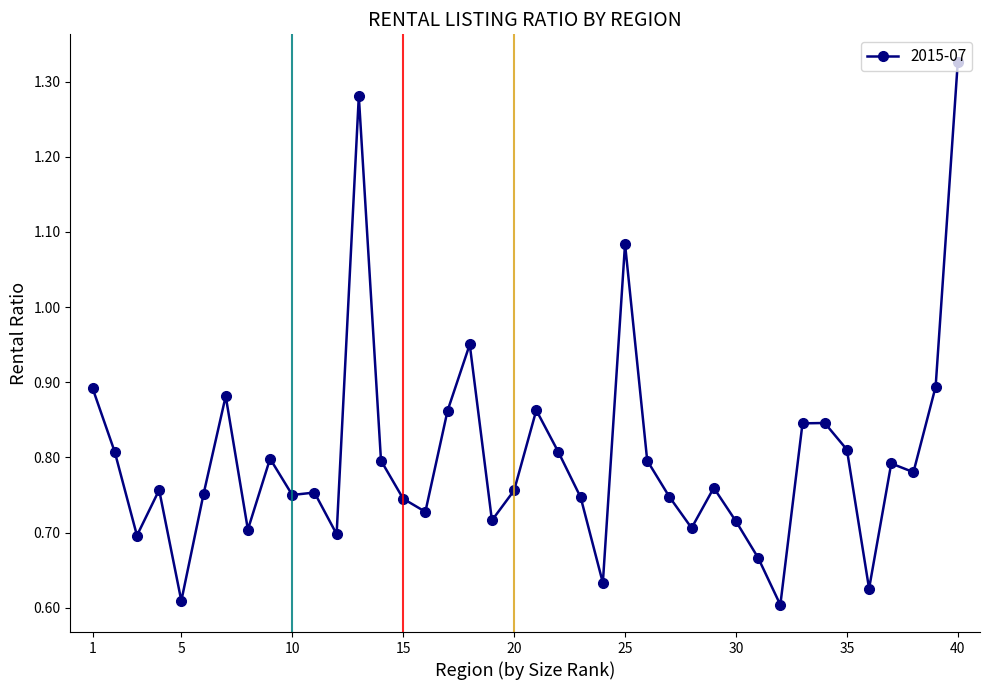

What is the sum of all values?

32.0